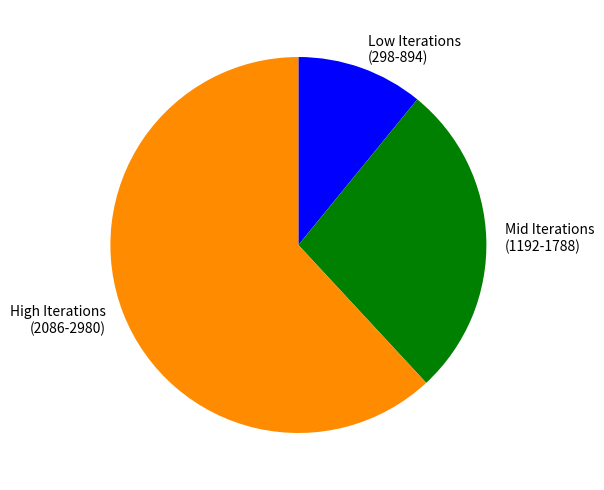

True or false: Mid Iterations (1192-1788) accounts for 27% of the total.

True